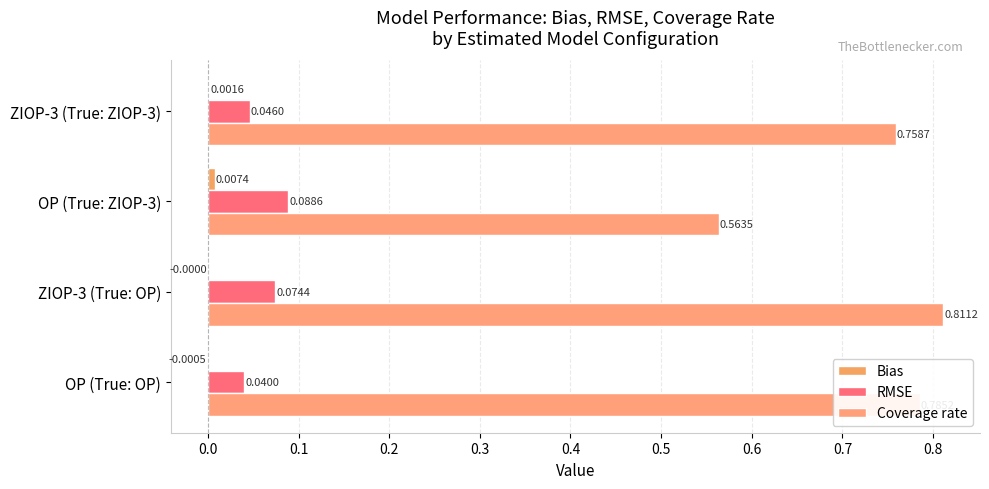

Count the number of categories in the chart.

4